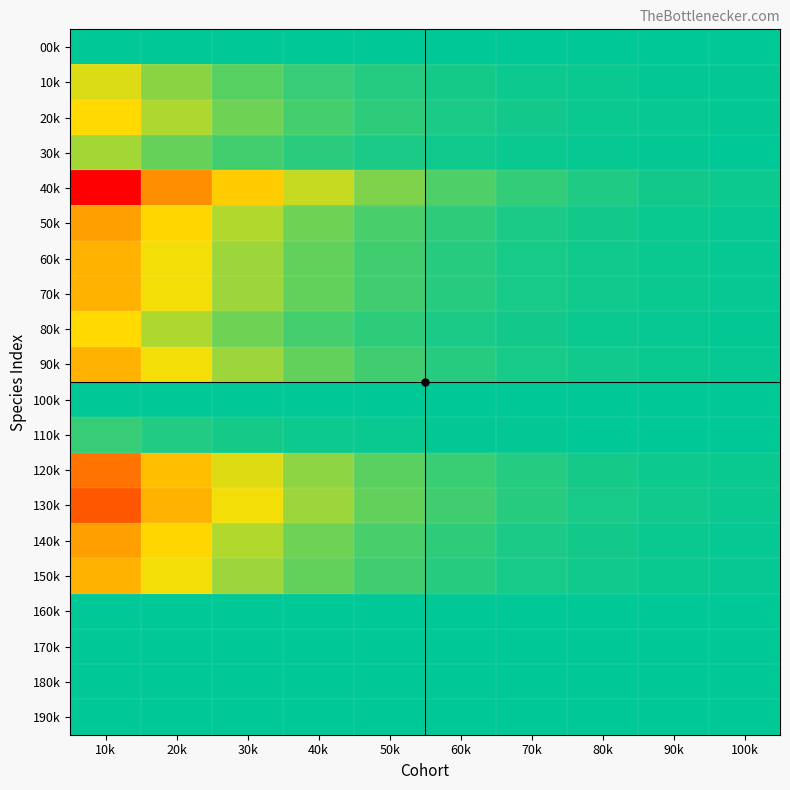

What is the greatest value displayed?

2741971